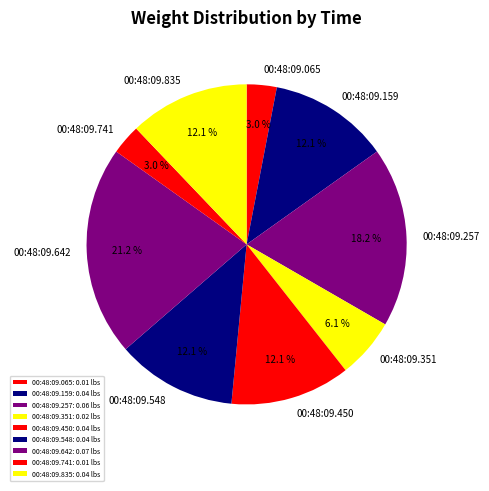

How many slices are in this pie chart?

9